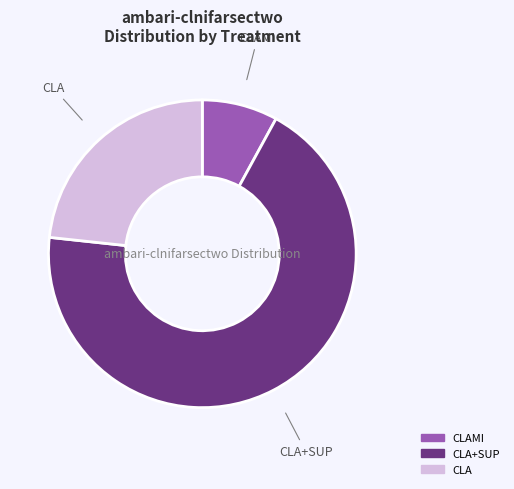

Is there any slice that represents more than half of the pie?

Yes